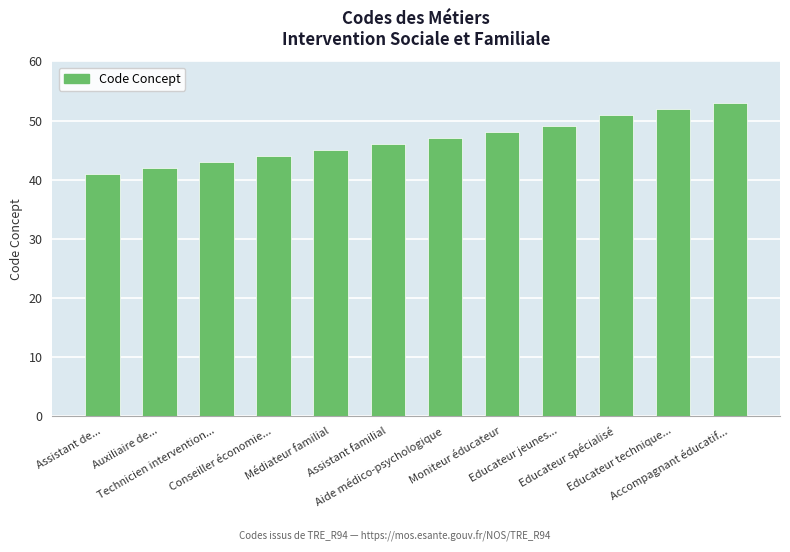

Rank the categories by value from lowest to highest.

Assistant de..., Auxiliaire de..., Technicien intervention..., Conseiller économie..., Médiateur familial, Assistant familial, Aide médico-psychologique, Moniteur éducateur, Educateur jeunes..., Educateur spécialisé, Educateur technique..., Accompagnant éducatif...